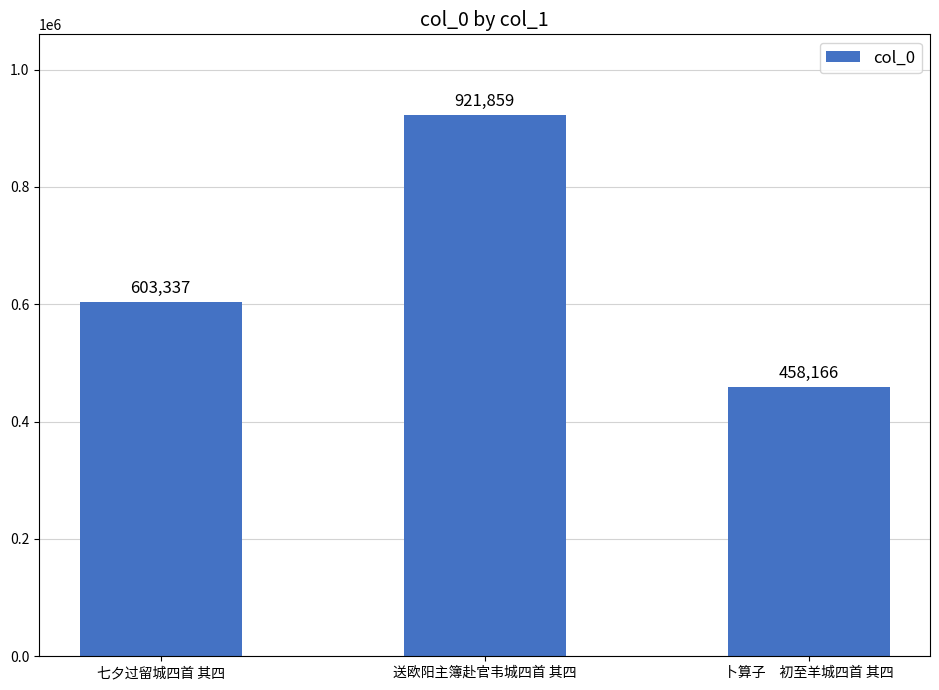

Rank the categories by value from highest to lowest.

送欧阳主簿赴官韦城四首 其四, 七夕过留城四首 其四, 卜算子　初至羊城四首 其四